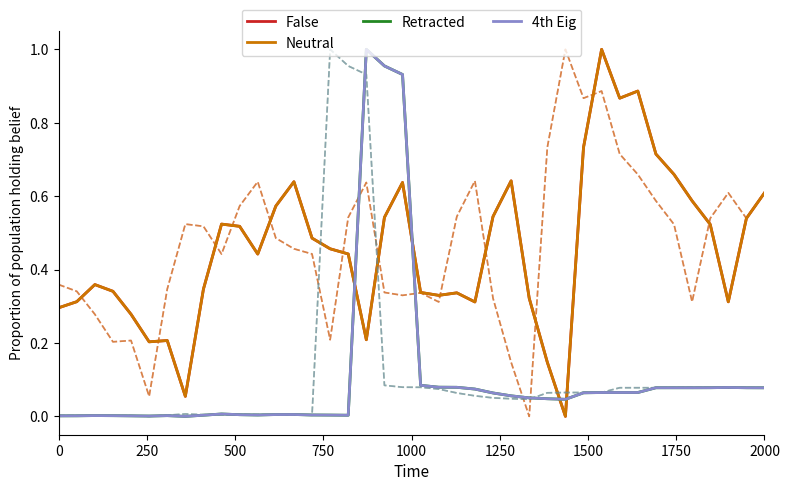

Does the chart display data point markers on the line(s)?

No